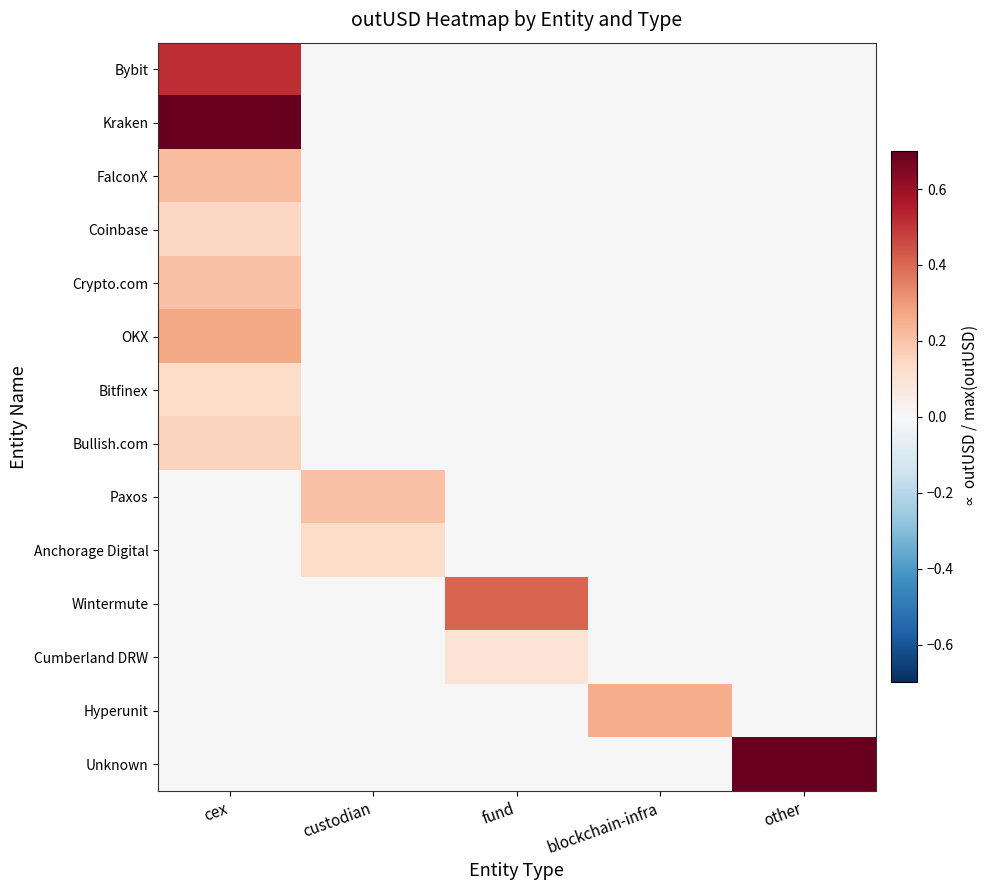

What is the maximum value shown in the chart?

1.0